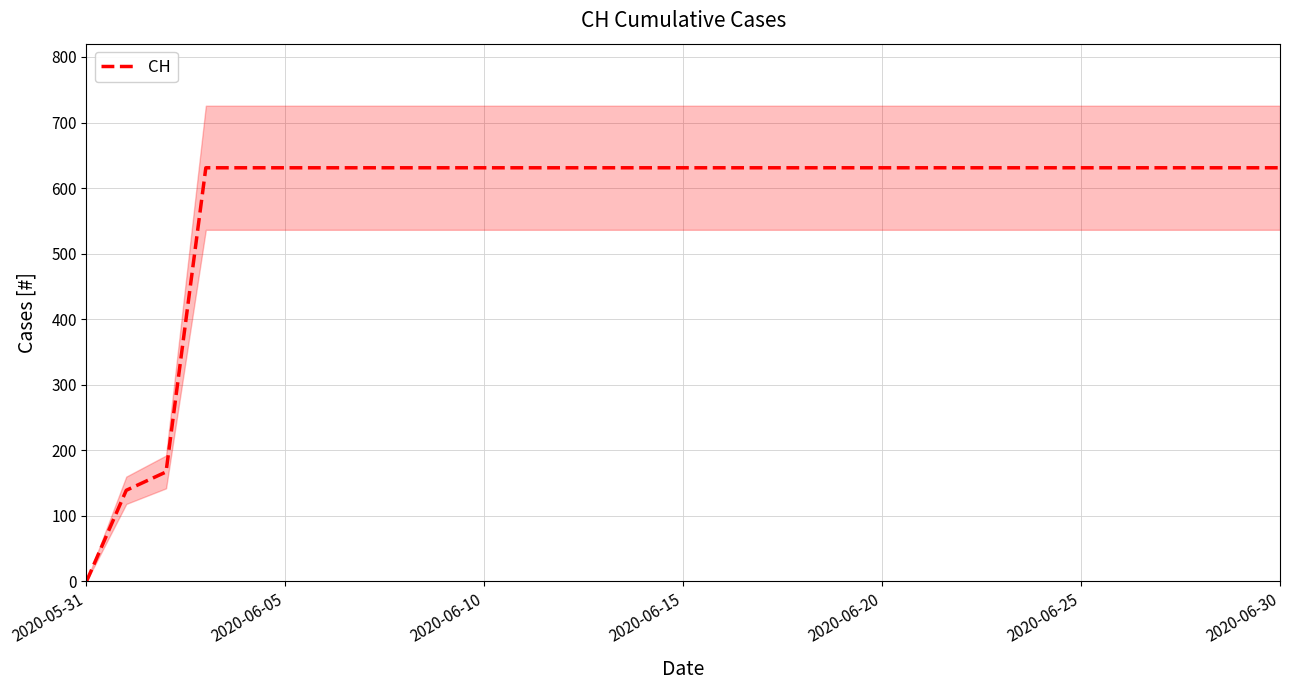

What is the label of the 14th point from the left?

13